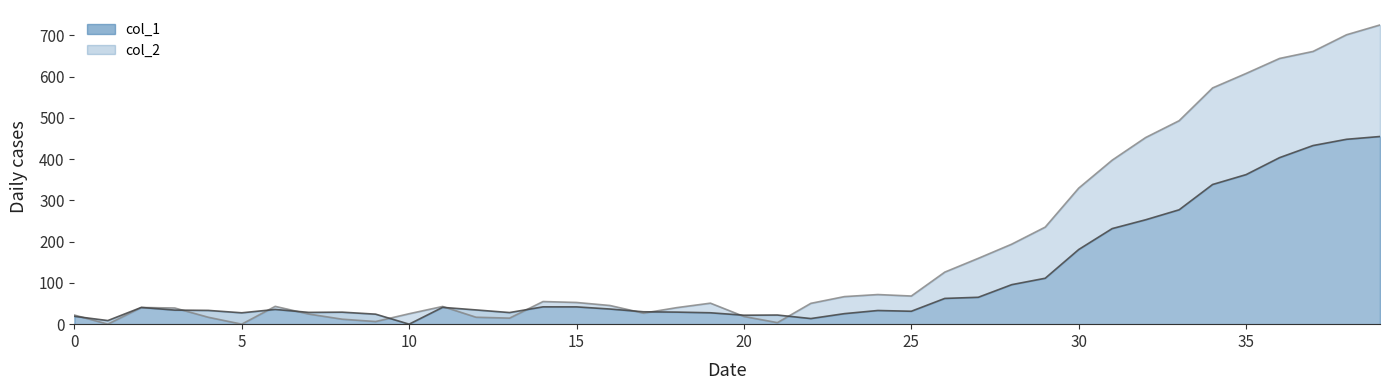

What is the maximum value for col_2?

725.4